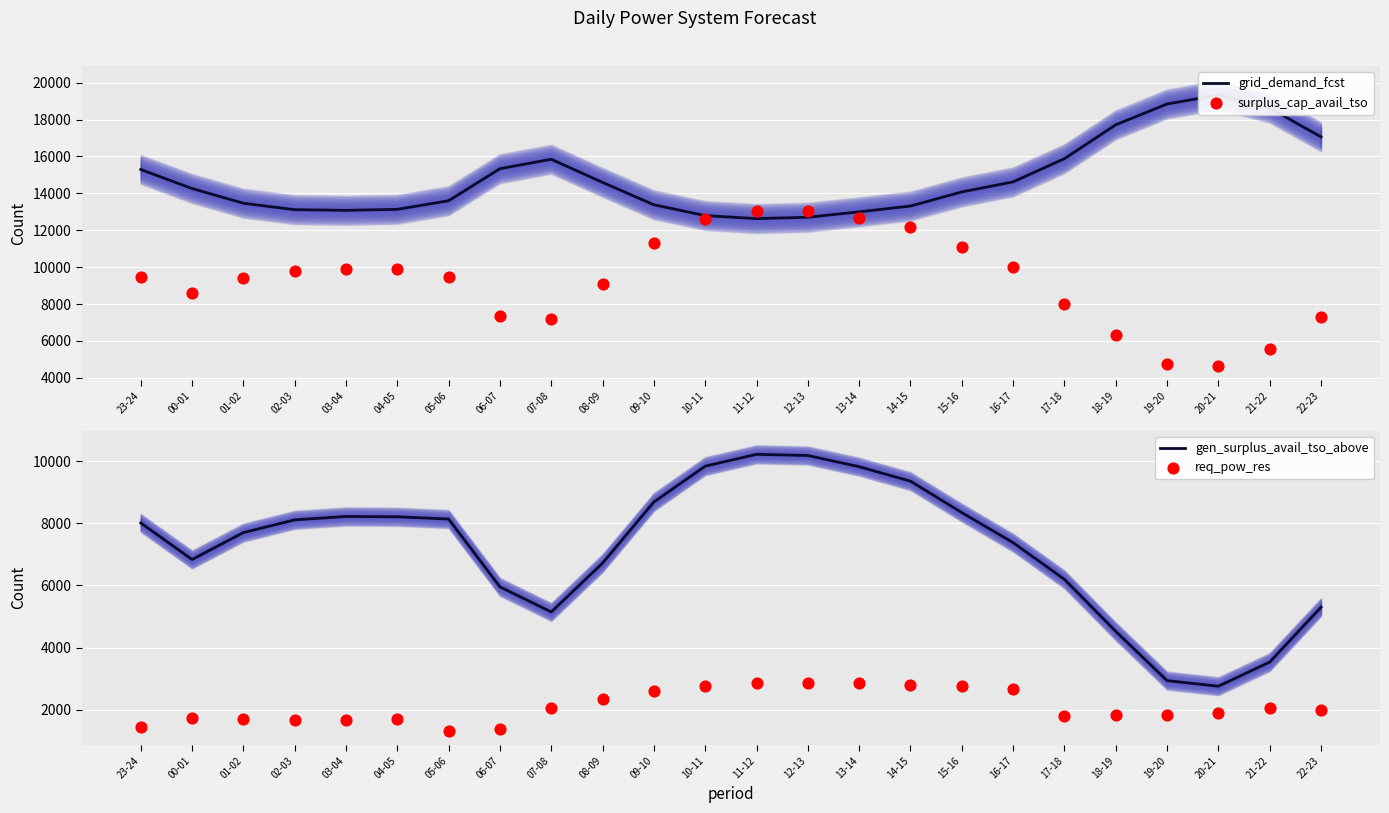

Which series has the largest total across all categories?

grid_demand_fcst